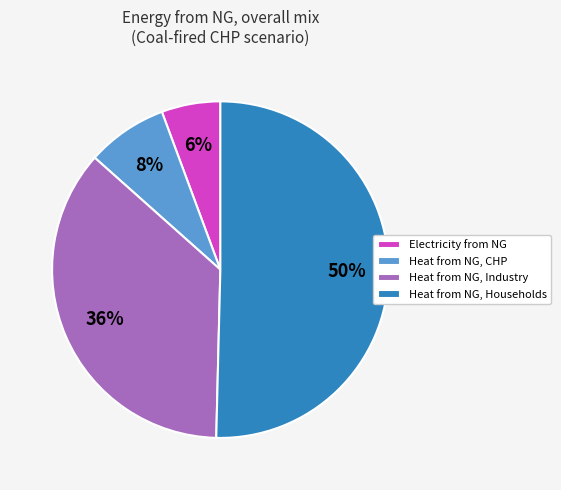

To the nearest percent, what is the average slice percentage?

25%